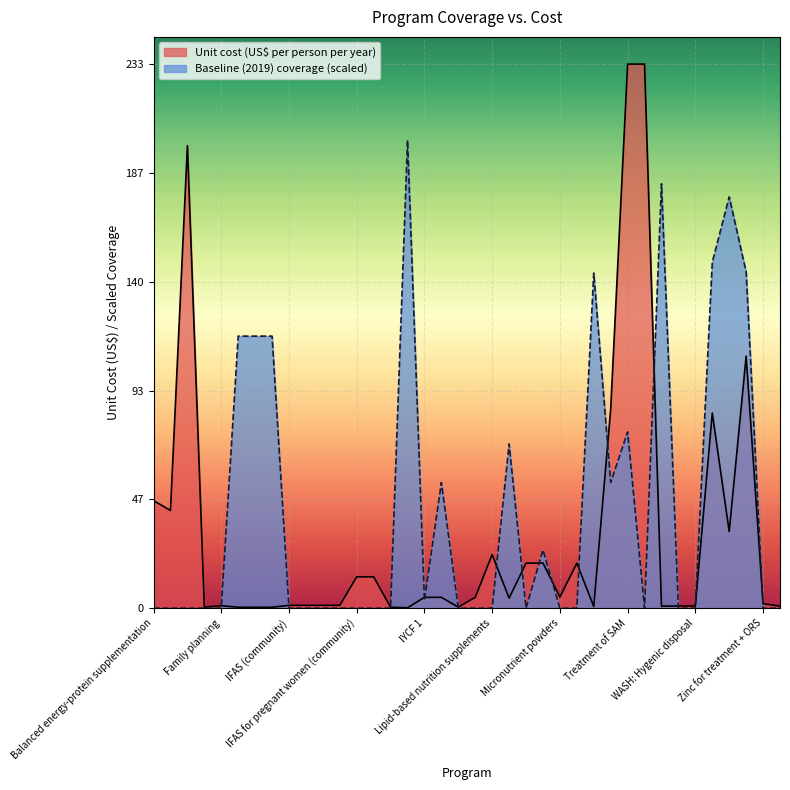

At Zinc for treatment + ORS, list the series in order from largest to smallest.

Unit cost (US$ per person per year), Baseline (2019) coverage